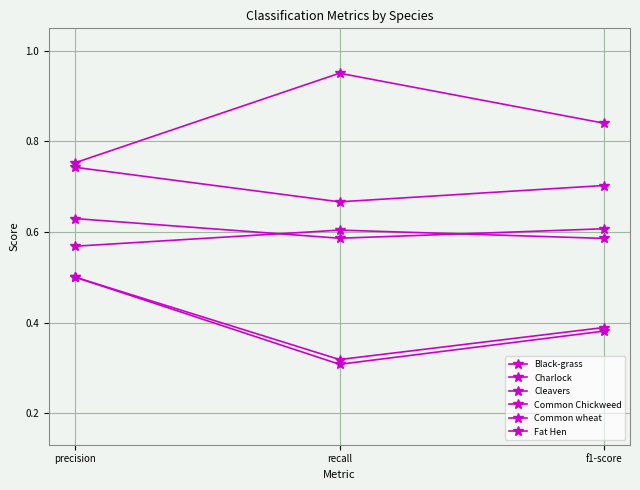

What is the total value across all series at precision?

3.7